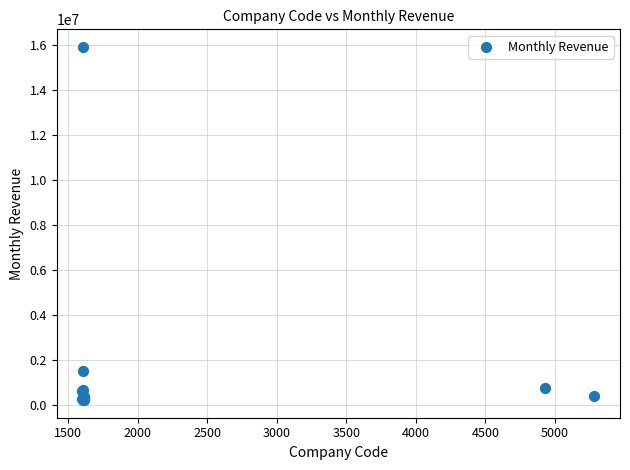

What Y value in the scatter plot is closest to 8058426?

1511045